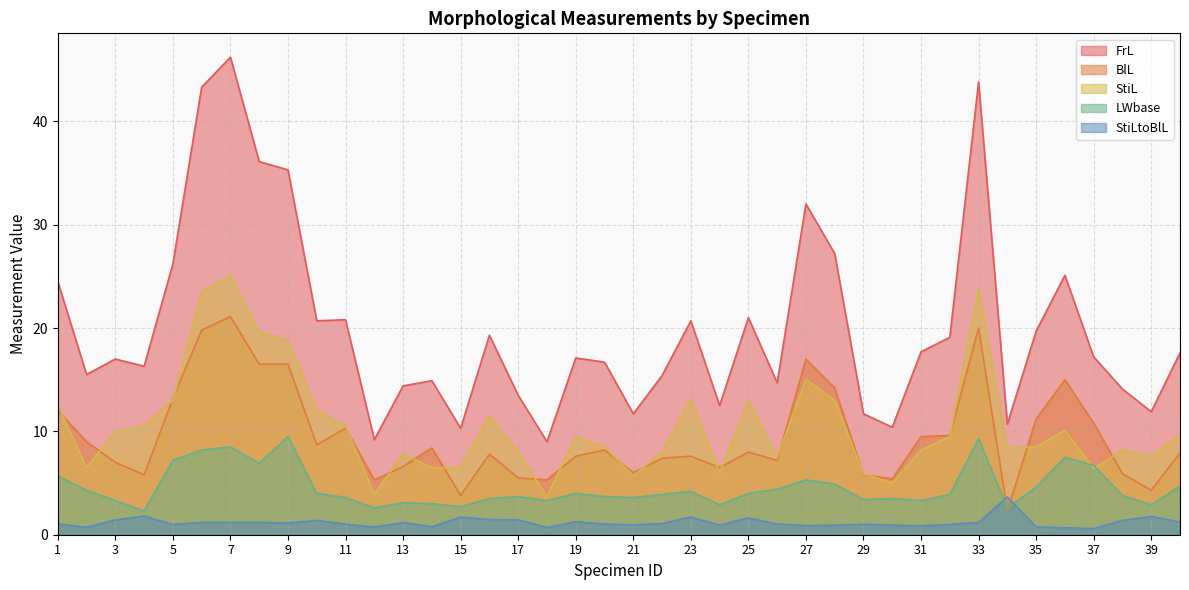

List the series in order of their peak value, highest first.

FrL, StiL, BlL, LWbase, StiLtoBlL